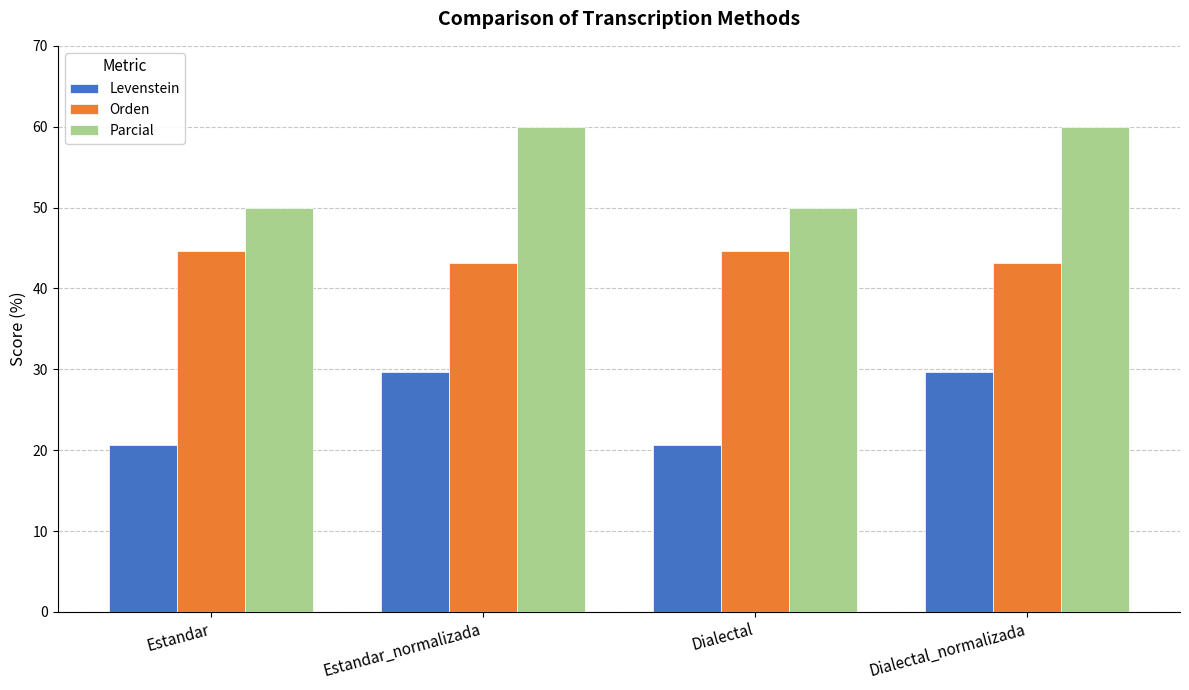

Read the Parcial value at Dialectal_normalizada.

60.0